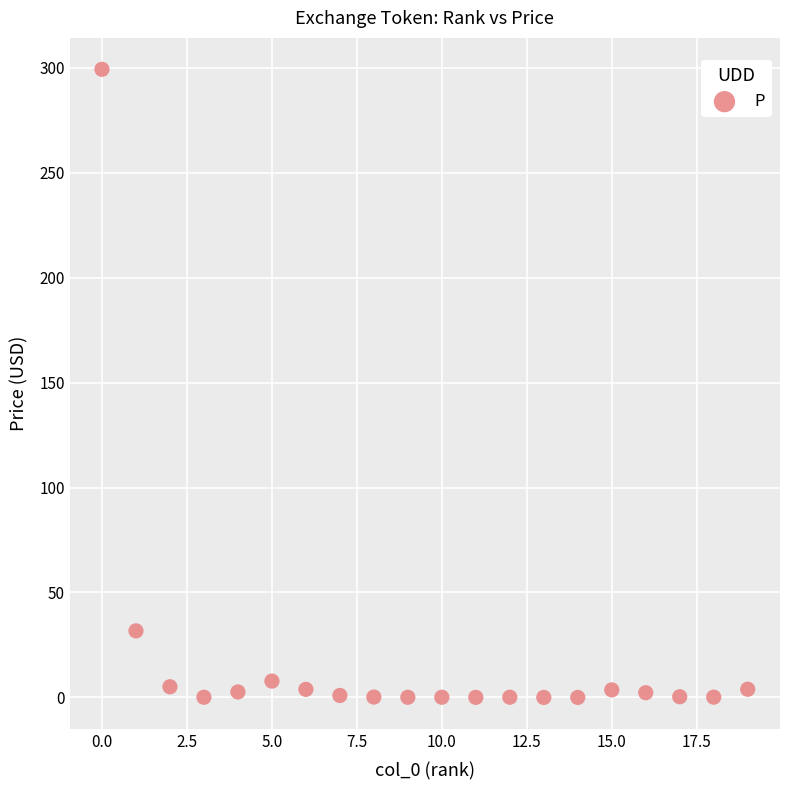

What Y value in the scatter plot is closest to 149?

31.7